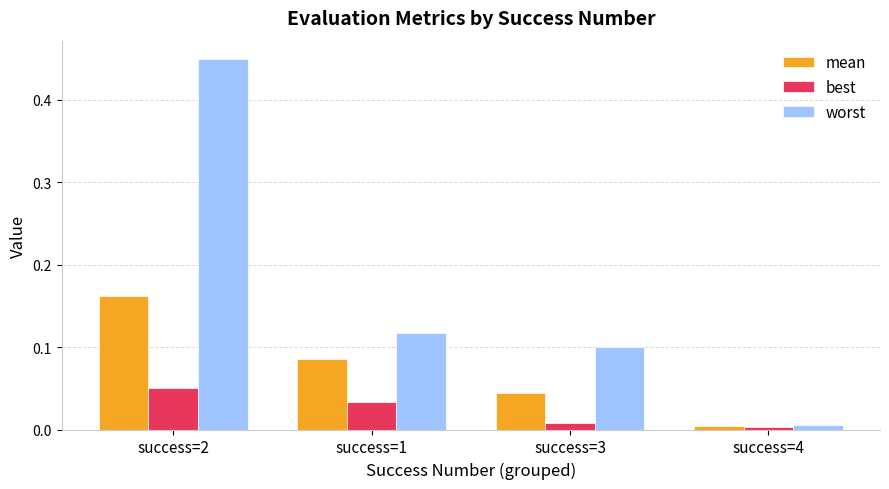

At which category is the sum across all series the highest?

success=2